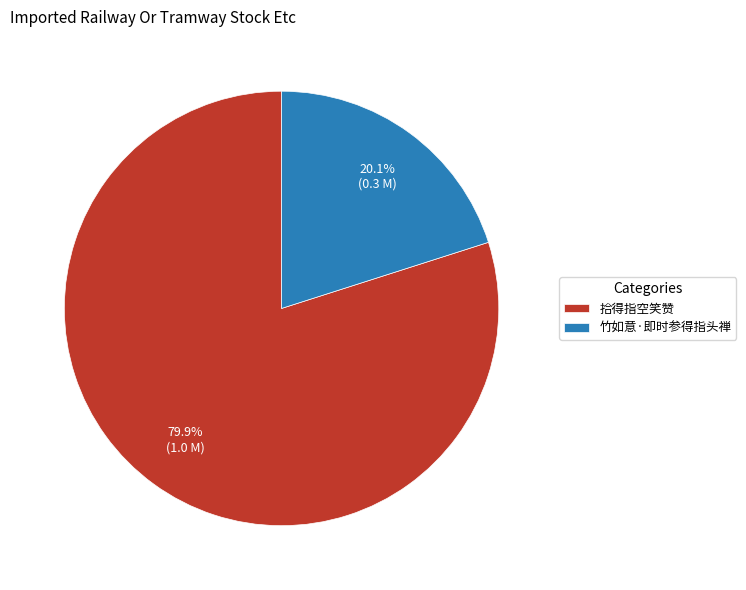

The 竹如意·即时参得指头禅 slice represents 27% of the pie. True or false?

False